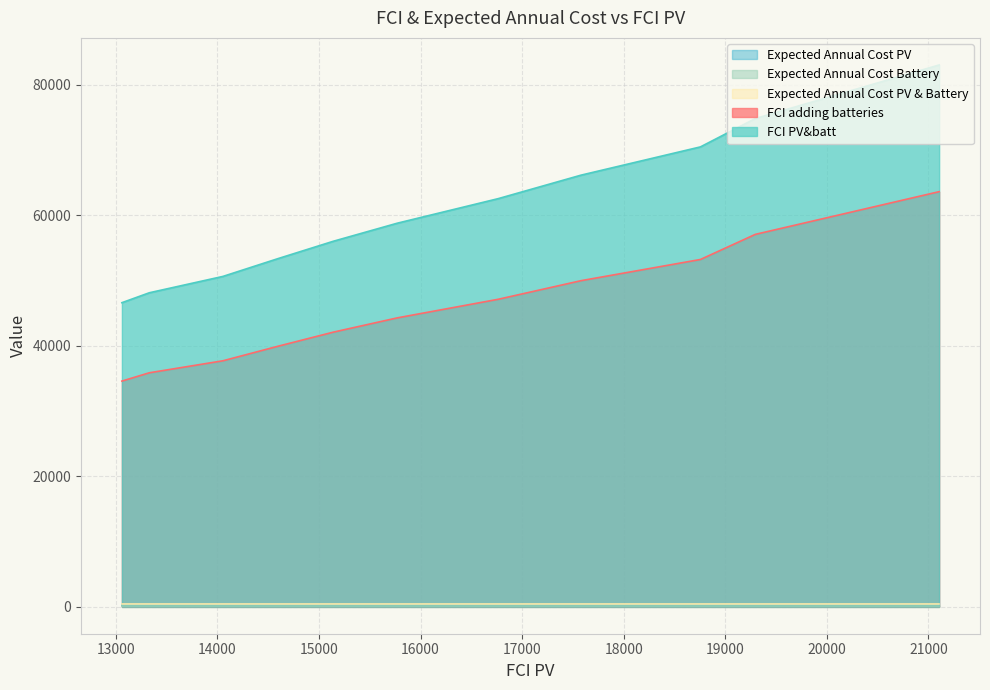

What is the lowest value of the FCI PV&batt series?

46583.4